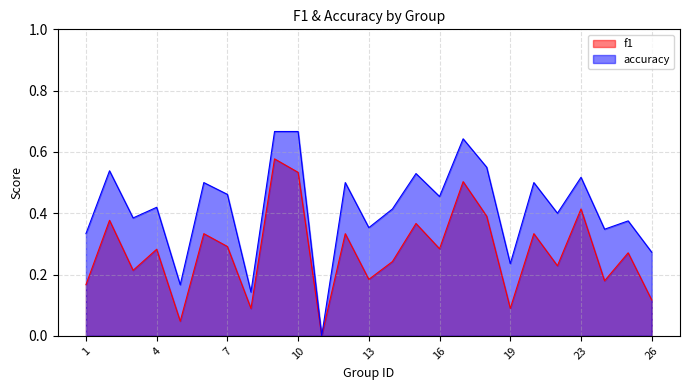

Between 13 and 5, which is larger?

13